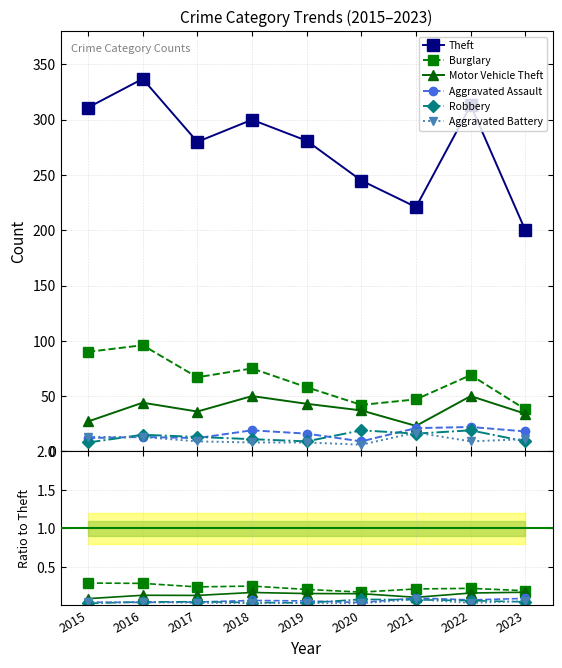

What is the greatest value displayed?

337.0